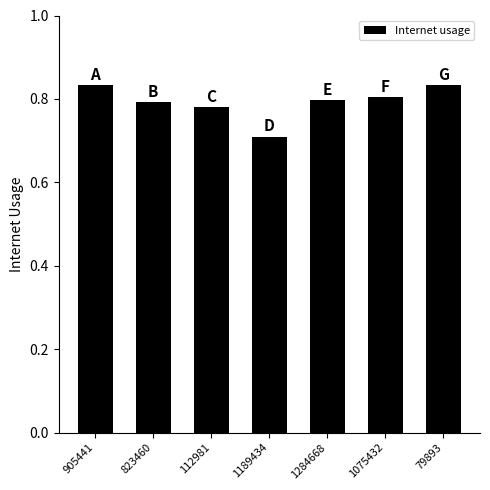

How many values are between 0 and 1?

7